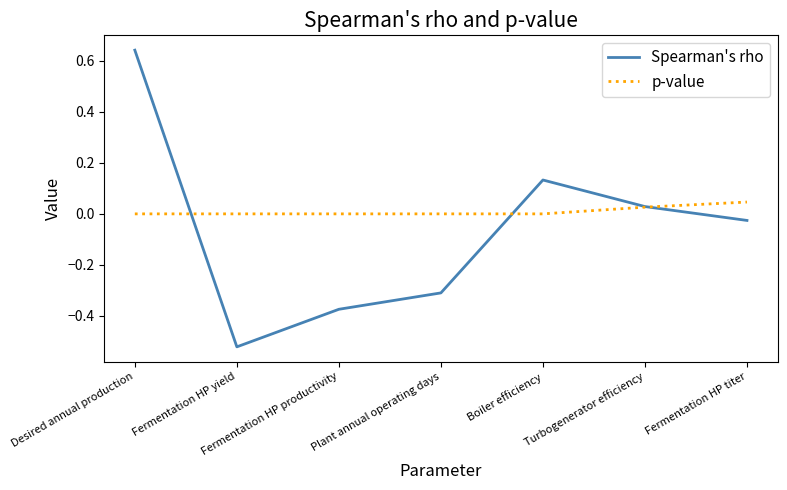

Is the value of p-value at Plant annual operating days greater than the value of Spearman's rho at Boiler efficiency?

No